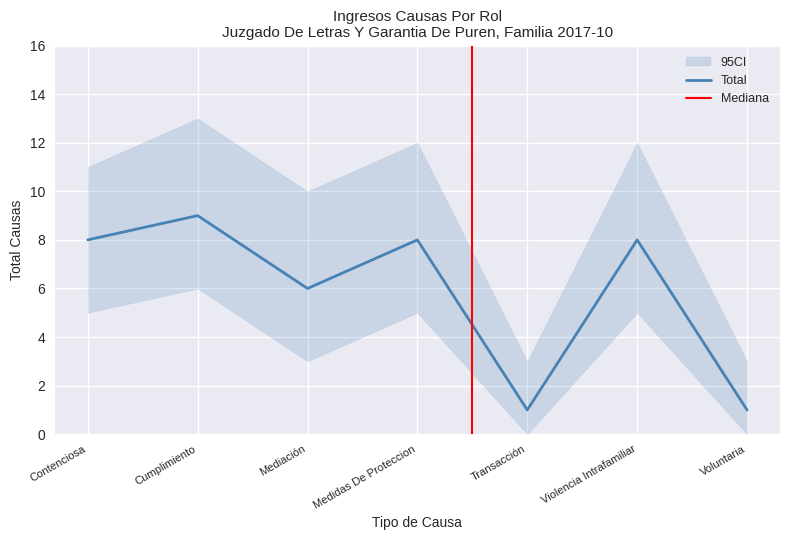

The value at Cumplimiento is 9. True or false?

True